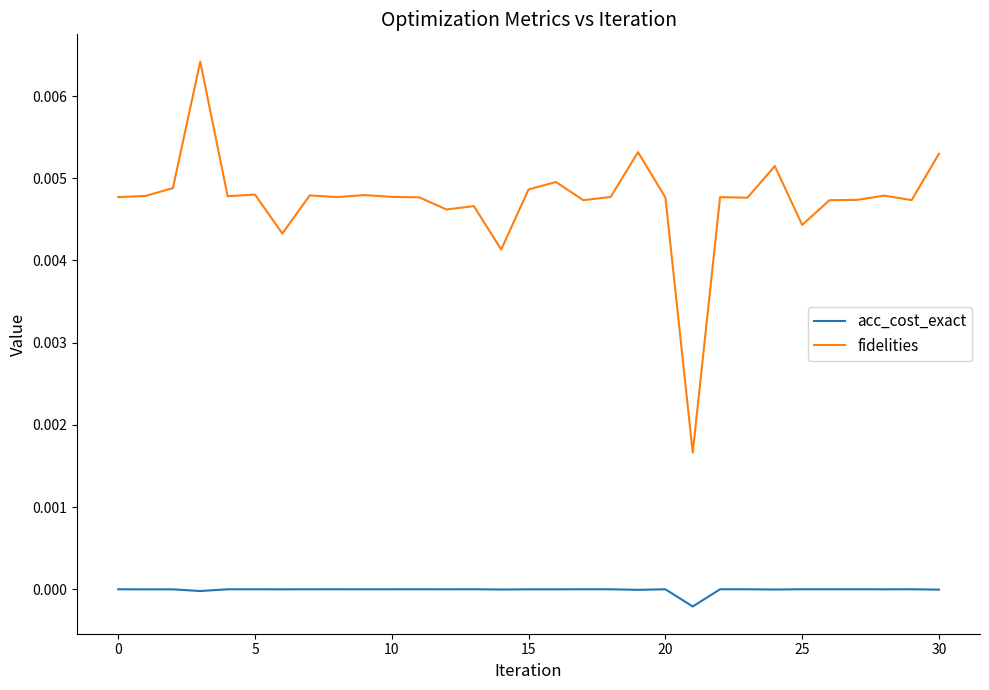

Which series has the widest spread of values?

fidelities